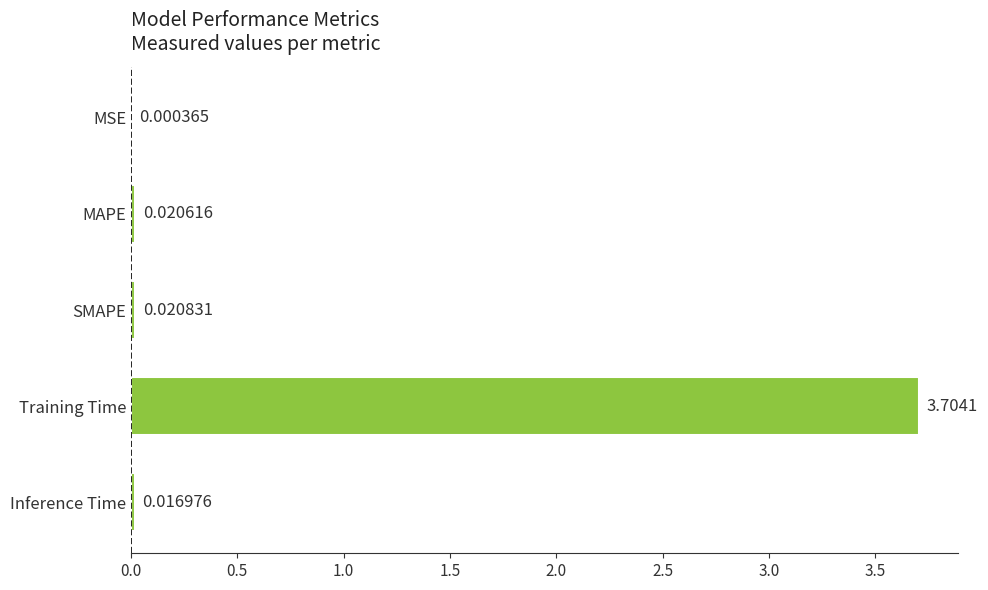

Which has a higher value, SMAPE or MAPE?

SMAPE